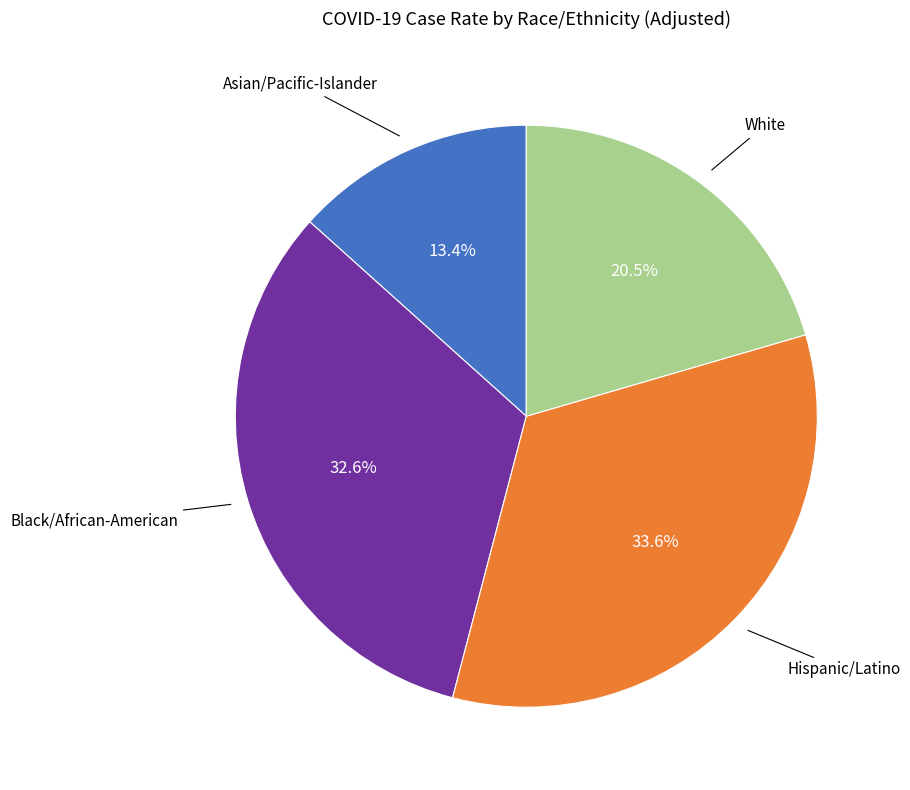

Does any single category account for the majority?

No